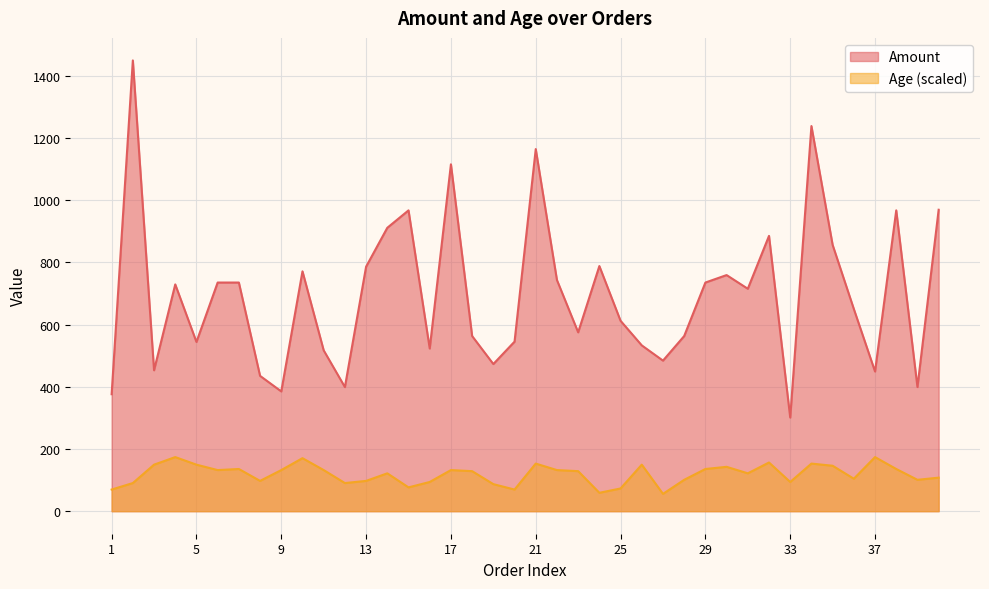

Reading left to right, what are all the values shown in this chart?

Amount: 1=376.0	2=1449.0	3=453.0	4=729.0	5=544.0	6=735.0	7=735.0	8=435.0	9=385.0	10=771.0	11=517.0	12=399.0	13=786.0	14=911.0	15=967.0	16=523.0	17=1115.0	18=563.0	19=473.0	20=545.0	21=1164.0	22=743.0	23=575.0	24=788.0	25=612.0	26=533.0	27=484.0	28=563.0	29=735.0	30=759.0	31=715.0	32=885.0	33=301.0	34=1238.0	35=856.0	36=650.0	37=449.0	38=967.0	39=399.0	40=969.0
Age: 1=69.6	2=90.4	3=149.5	4=173.9	5=149.5	6=132.1	7=135.6	8=97.4	9=132.1	10=170.4	11=132.1	12=90.4	13=97.4	14=121.7	15=76.5	16=93.9	17=132.1	18=128.7	19=86.9	20=69.6	21=153.0	22=132.1	23=128.7	24=59.1	25=73.0	26=149.5	27=55.6	28=100.9	29=135.6	30=142.6	31=121.7	32=156.5	33=93.9	34=153.0	35=146.1	36=104.3	37=173.9	38=135.6	39=100.9	40=107.8